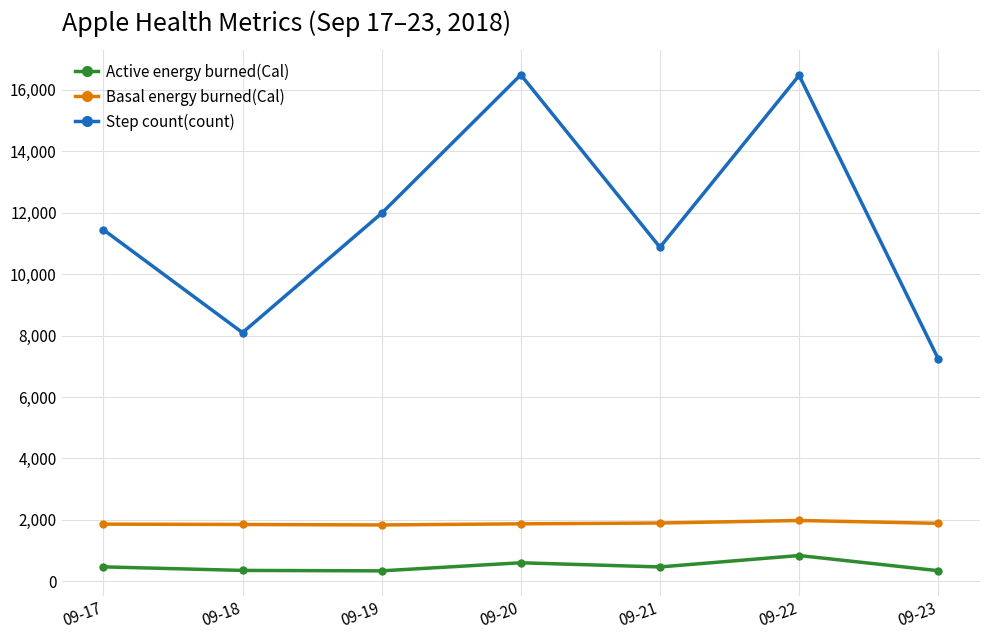

True or false: Active energy burned(Cal) and Step count(count) cross at least once.

False